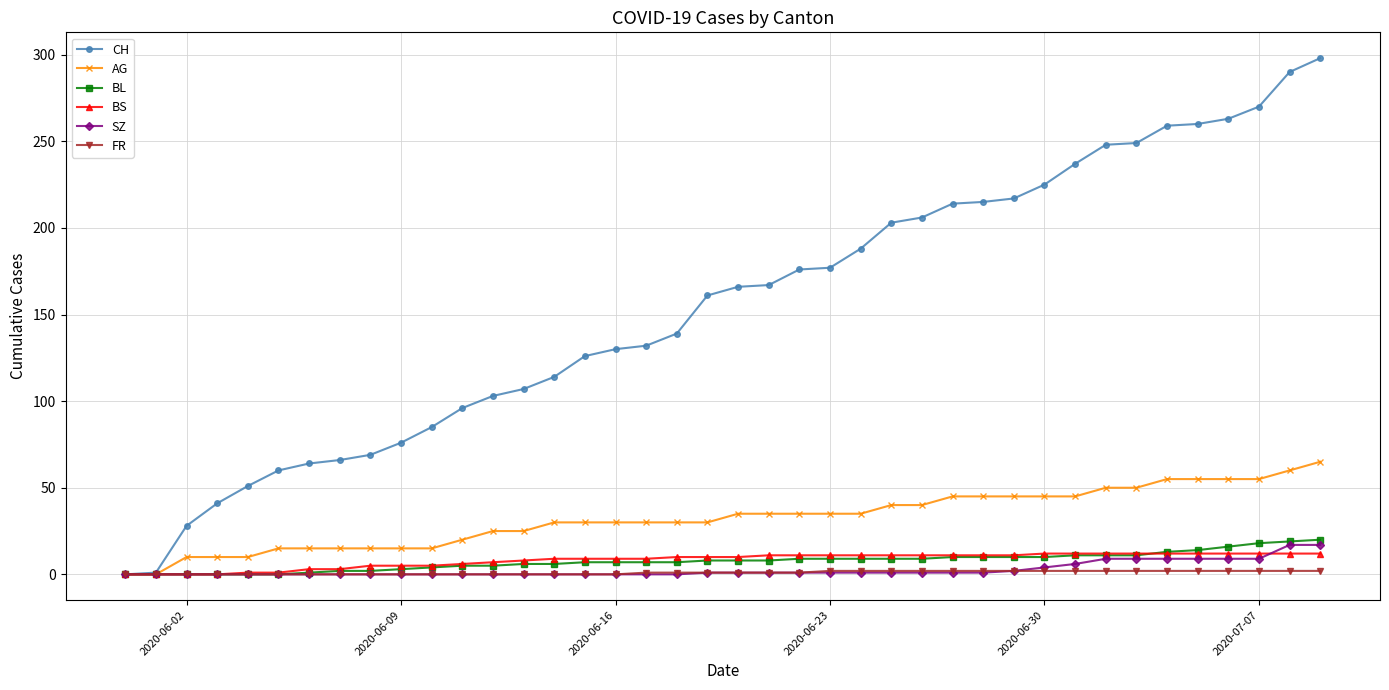

What is the highest value of the BS series?

12